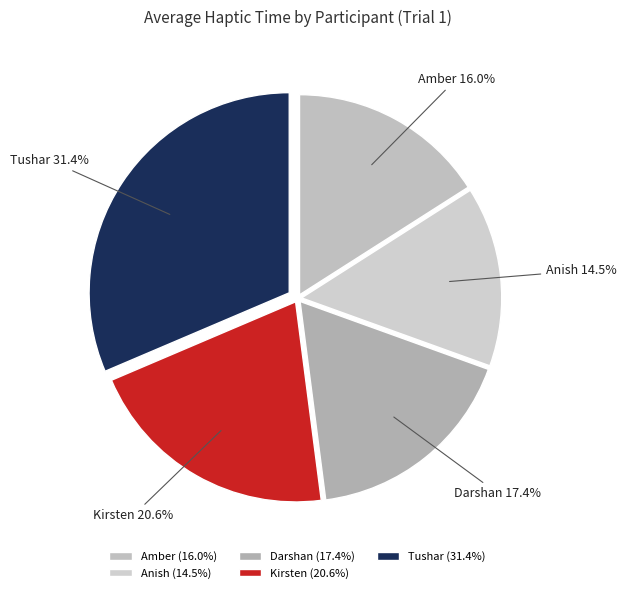

Count the number of slices in the pie.

5